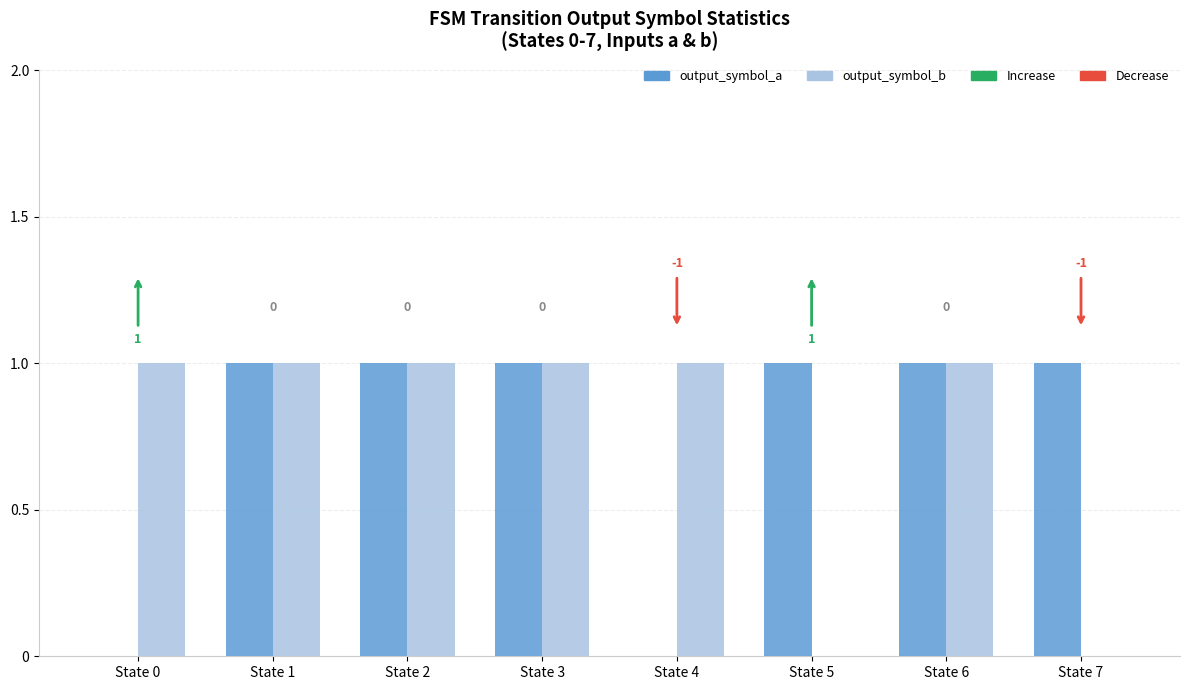

Is it true that output_symbol_a equals 1 at State 7?

True